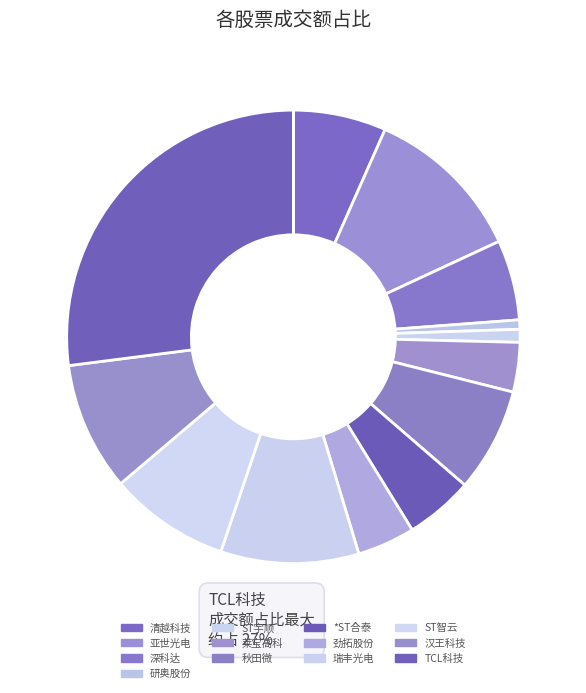

Count the number of slices in the pie.

13